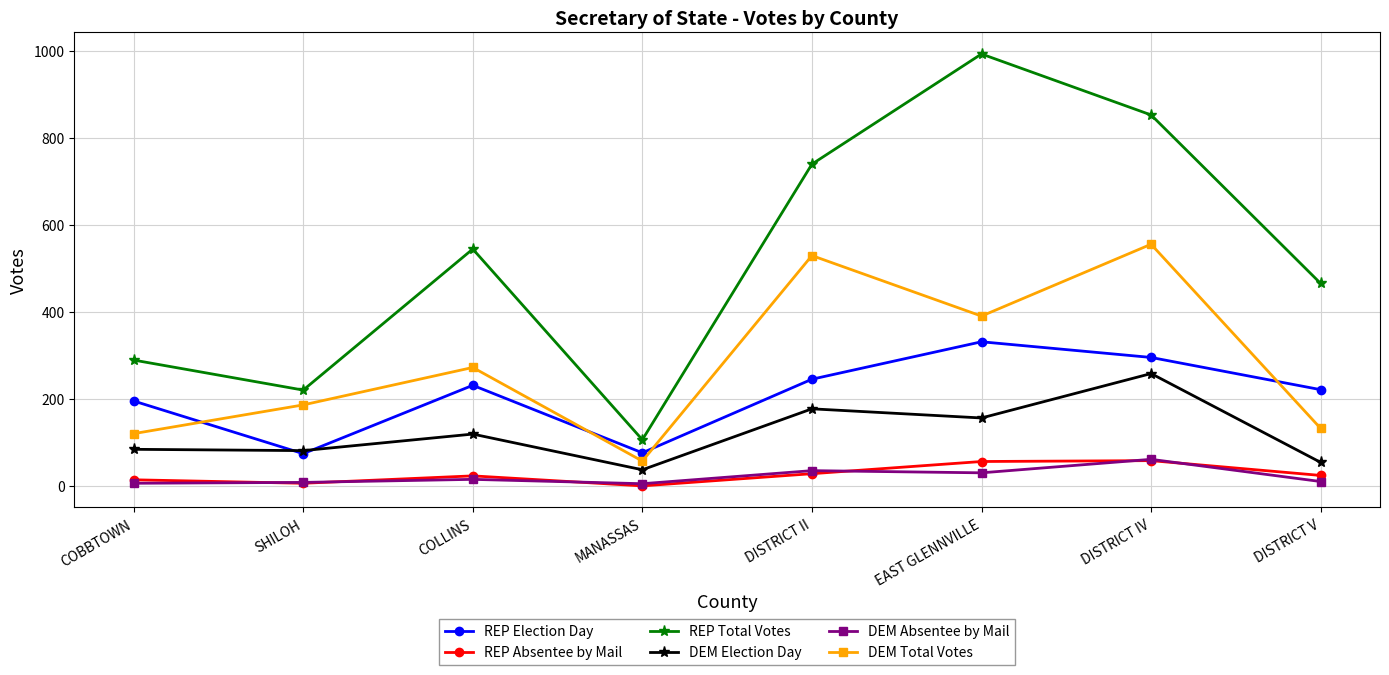

Is this an area chart (filled region under the line)?

No